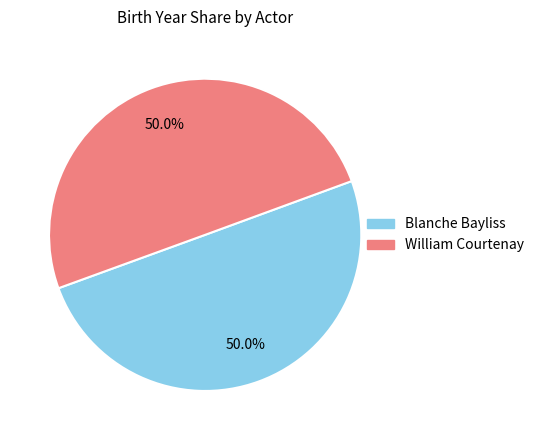

What is the ratio of the value at Blanche Bayliss to the value at William Courtenay?

1.0